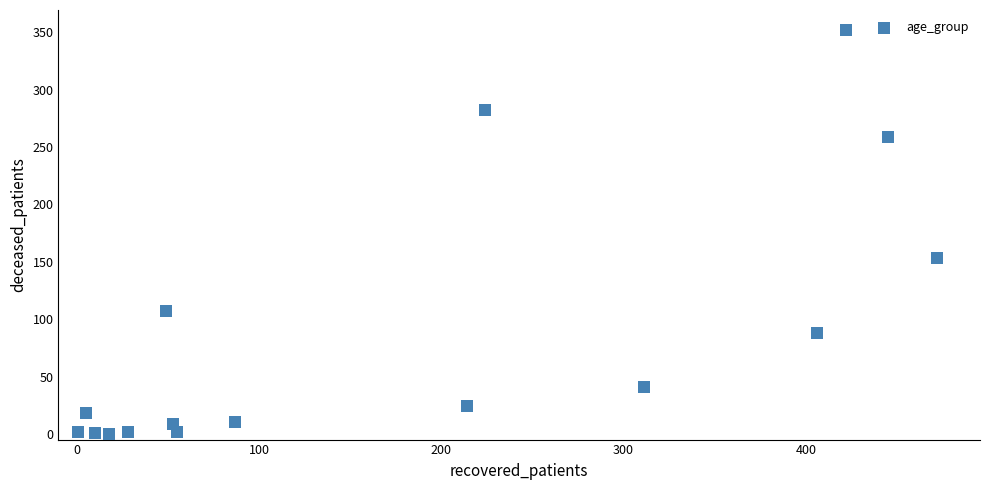

What Y value in the scatter plot is closest to 176?

153